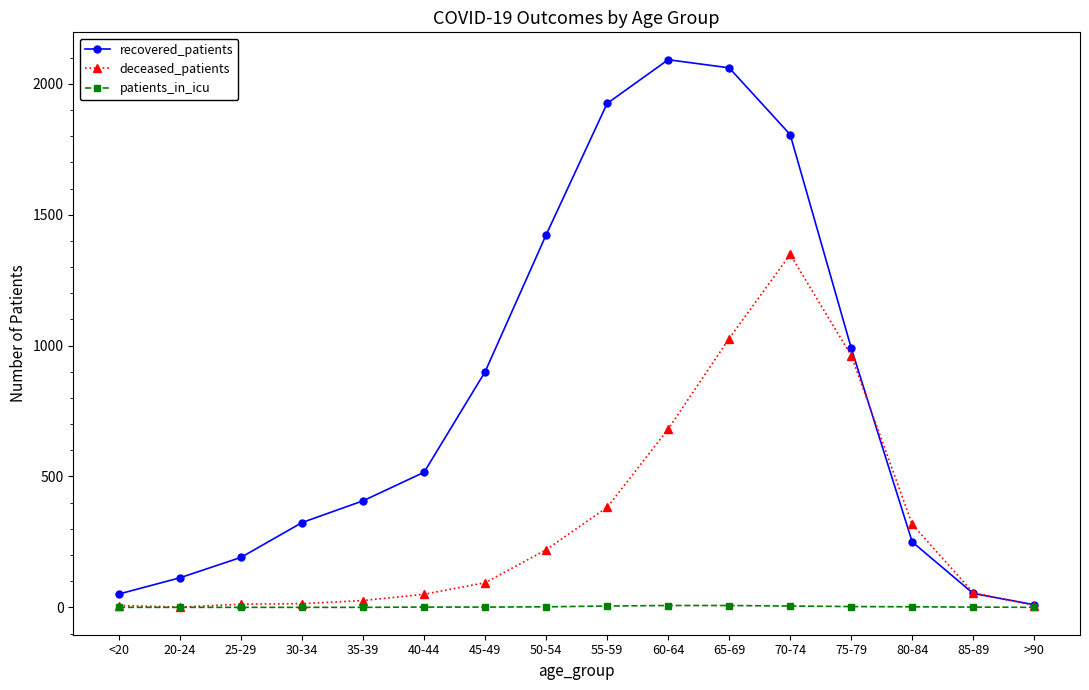

What is the difference between the recovered_patients values at 30-34 and 75-79?

667